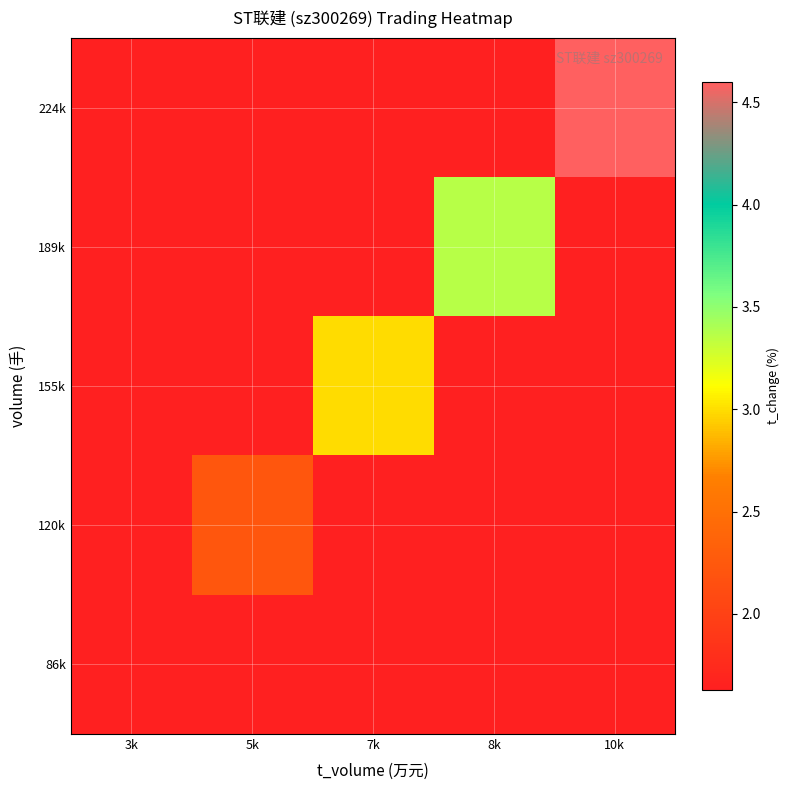

Reading left to right, what are all the values shown in this chart?

86k: 3k=1.6	5k=1.6	7k=1.6	8k=1.6	10k=1.6
120k: 3k=1.6	5k=2.2	7k=1.6	8k=1.6	10k=1.6
155k: 3k=1.6	5k=1.6	7k=3.0	8k=1.6	10k=1.6
189k: 3k=1.6	5k=1.6	7k=1.6	8k=3.4	10k=1.6
224k: 3k=1.6	5k=1.6	7k=1.6	8k=1.6	10k=4.6